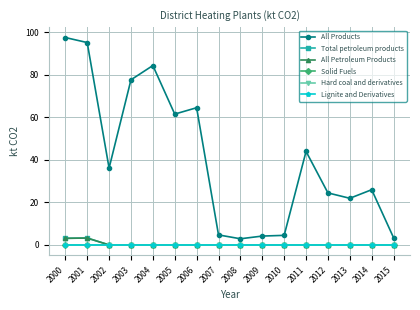

True or false: Solid Fuels and Lignite and Derivatives cross at least once.

False